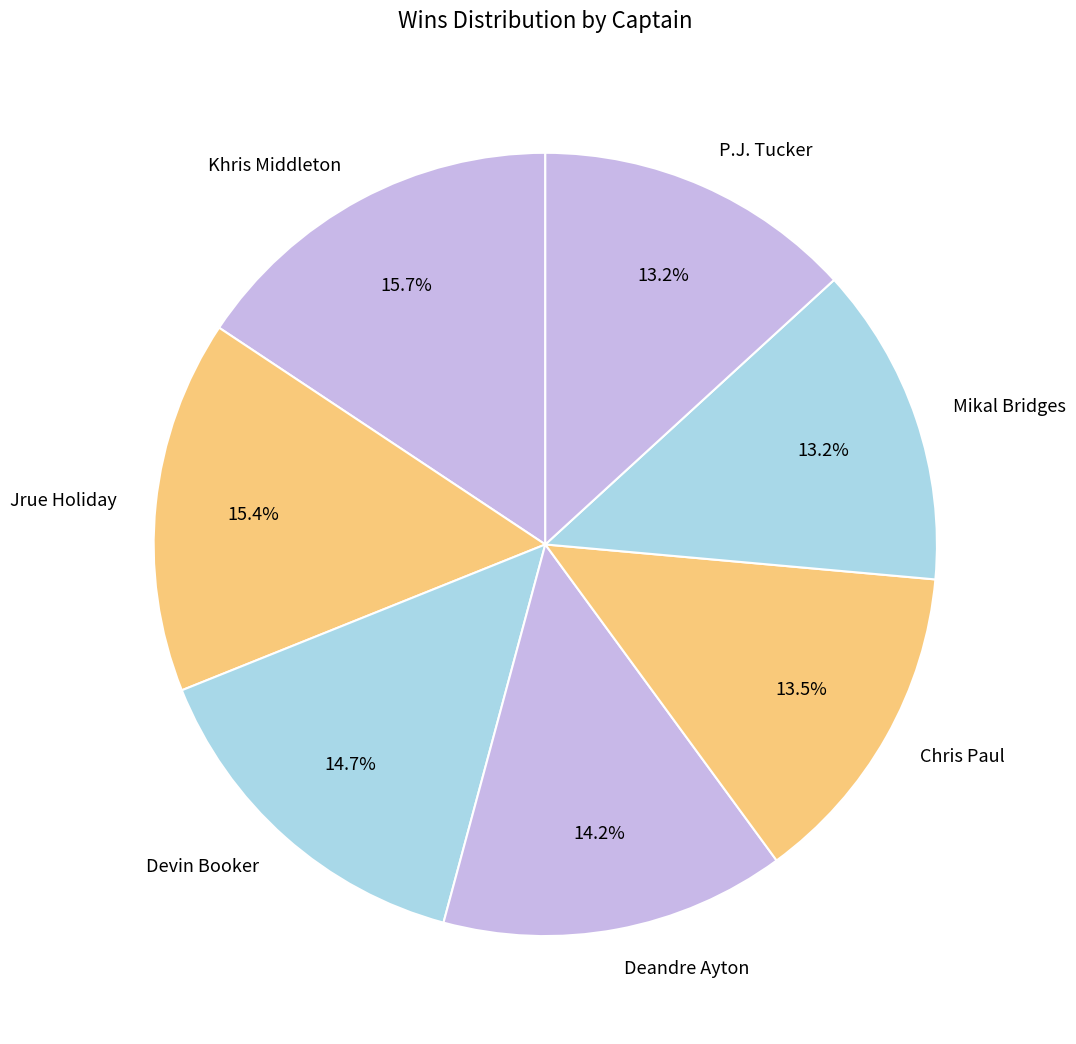

Does any single category account for the majority?

No